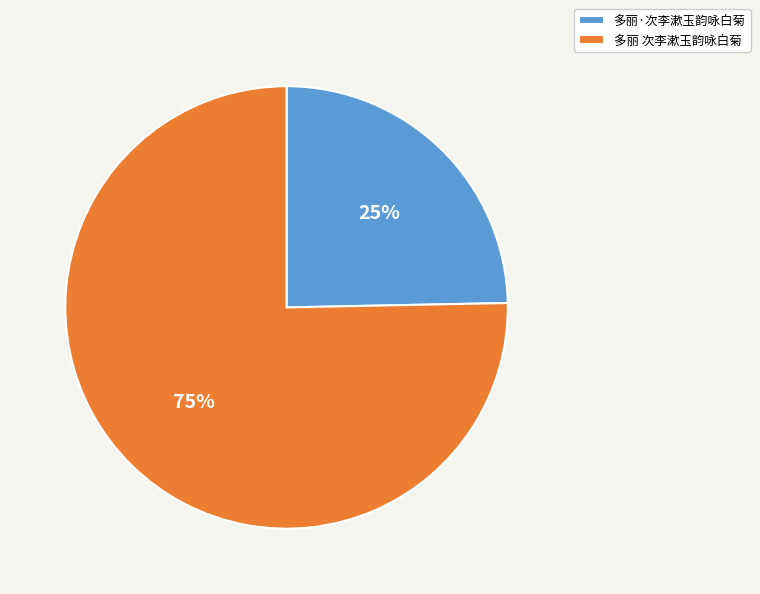

What is the largest slice in the pie chart?

多丽 次李漱玉韵咏白菊